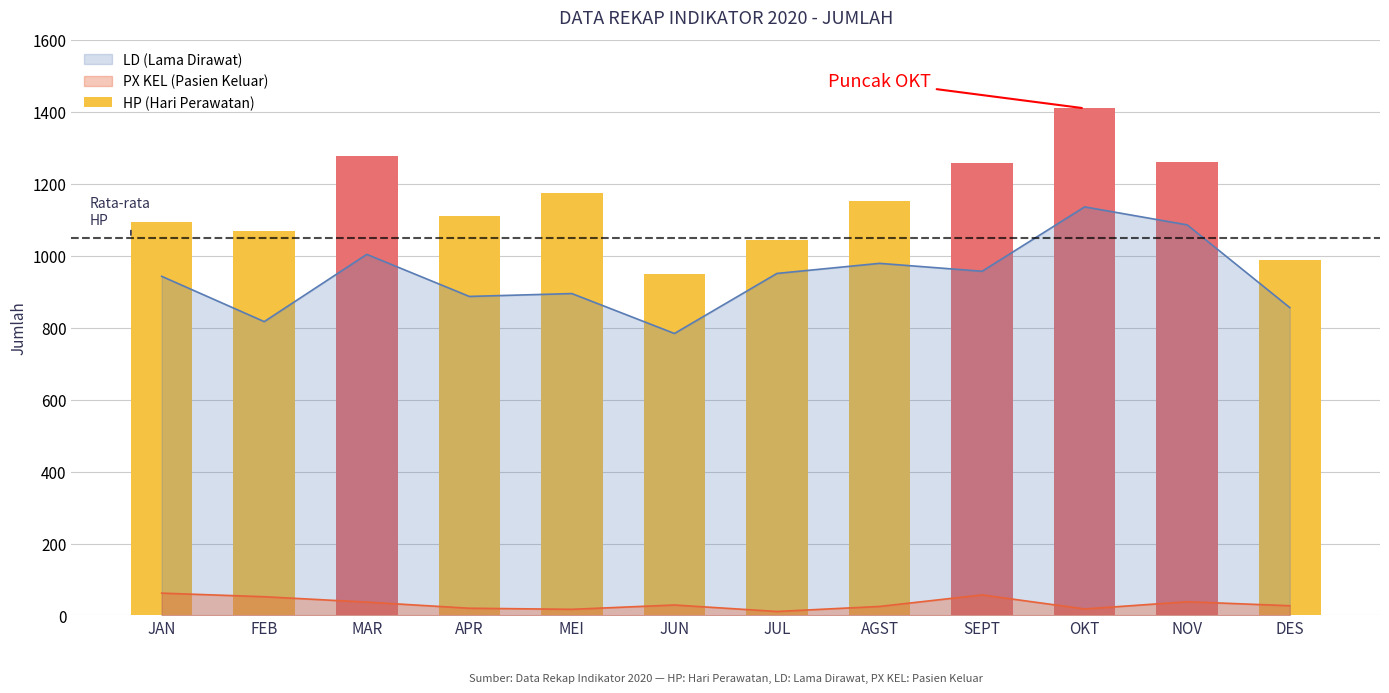

Reading left to right, list all the values displayed in this chart.

1093	1068	1277	1112	1175	949	1045	1152	1257	1410	1261	988